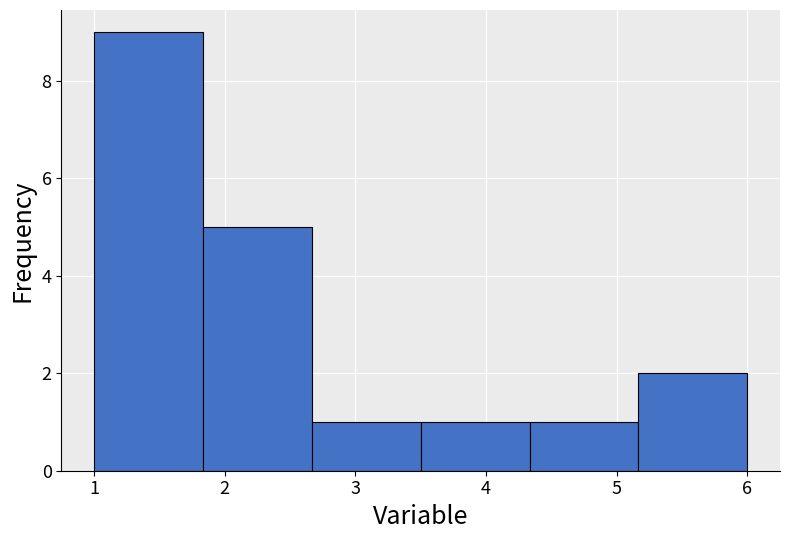

Reading left to right, list every bar in this chart as the range it spans on the x-axis followed by its height. Neither the bar edges nor the heights are printed on the chart, so give them approximately, as read against the axes.

1.0 to 1.8: 9
1.8 to 2.7: 5
2.7 to 3.5: 1
3.5 to 4.3: 1
4.3 to 5.2: 1
5.2 to 6.0: 2